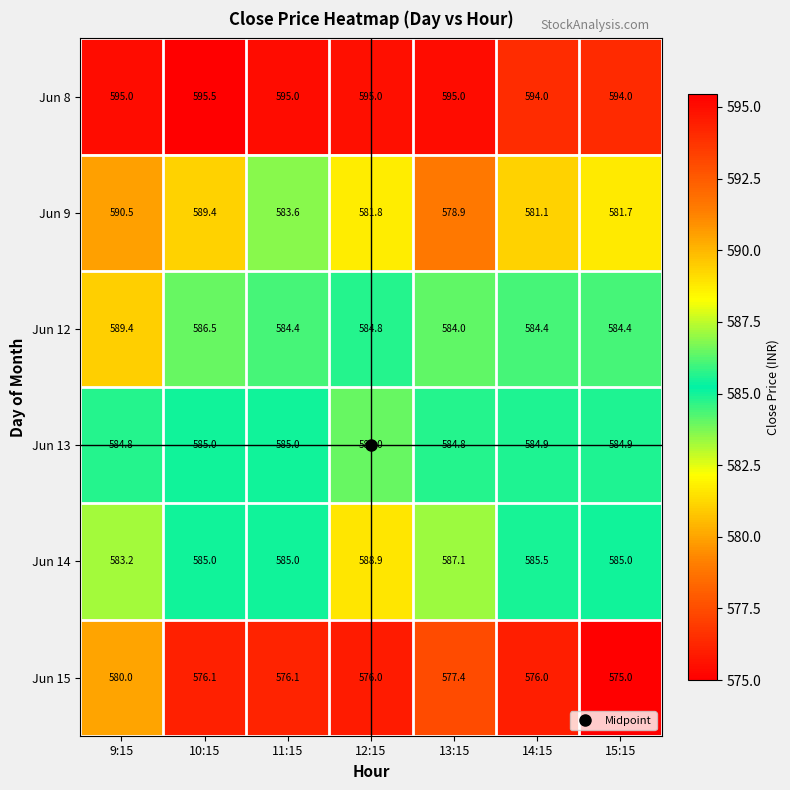

Is it true that Jun 14 equals 583.2 at 9:15?

True